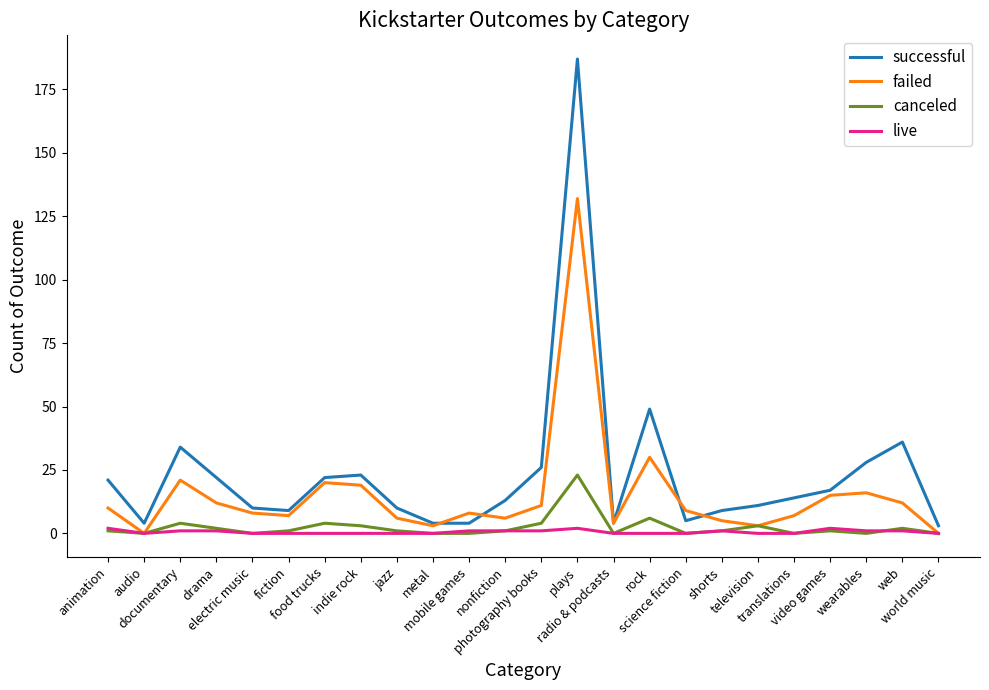

Which series has the largest total across all categories?

successful